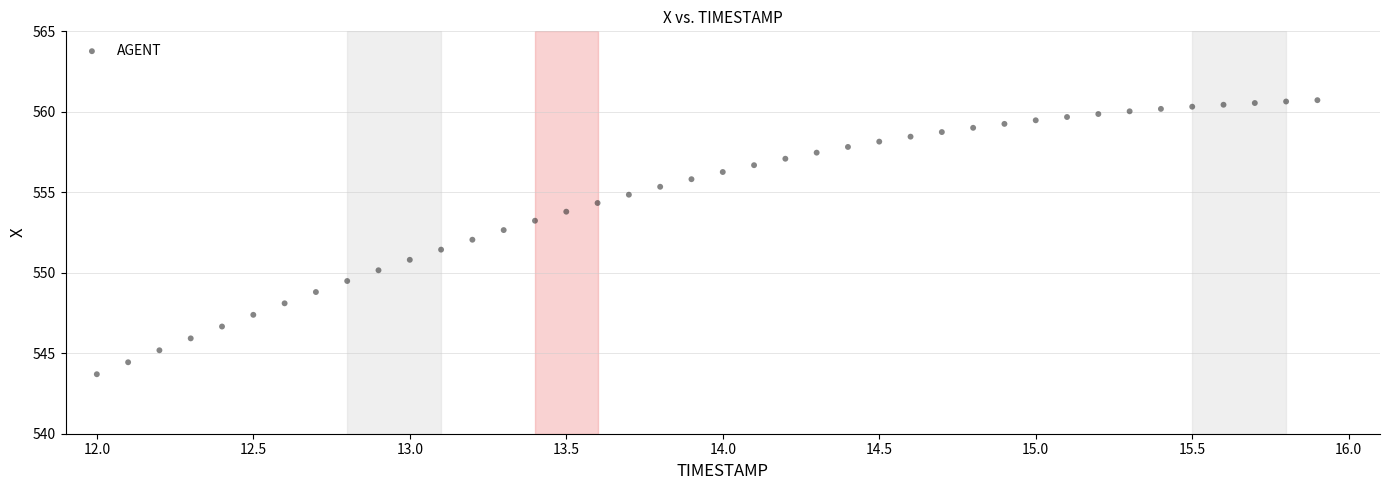

What is the range of Y values (max minus min)?

17.0